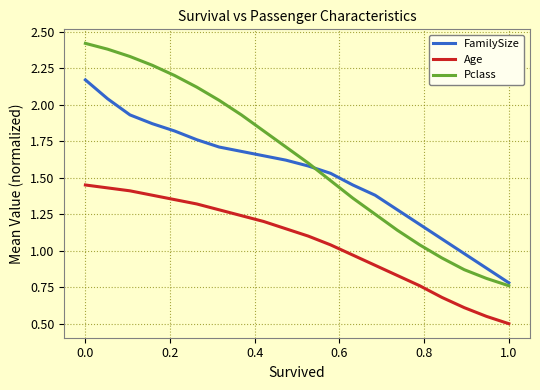

What is the minimum value shown in the chart?

0.5